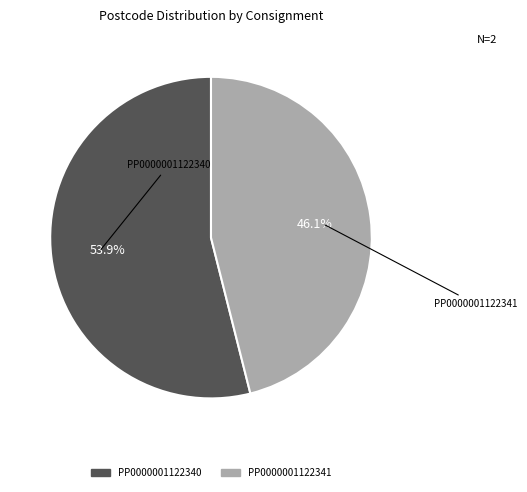

Count the number of slices in the pie.

2